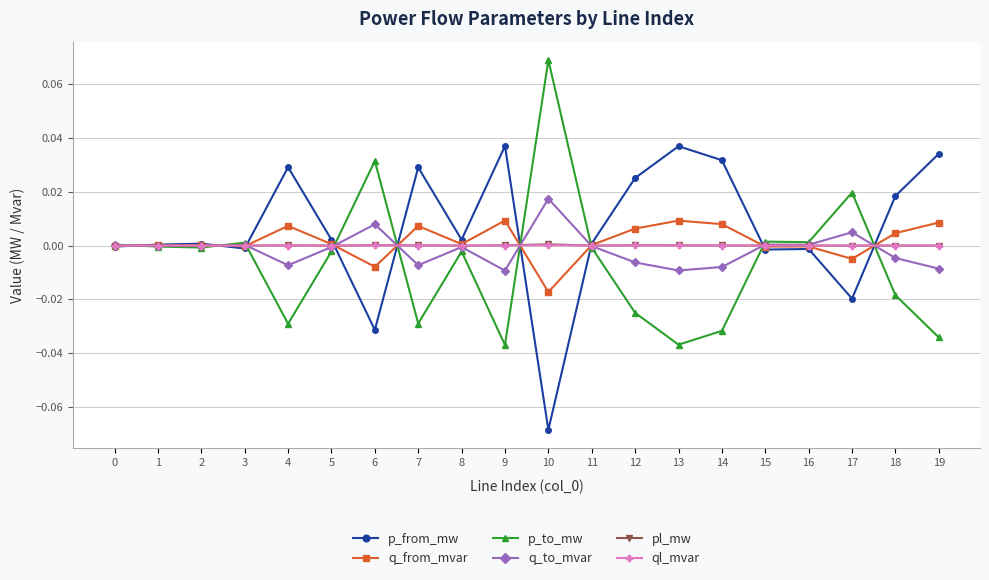

True or false: pl_mw has more than 2 interior local peaks.

True